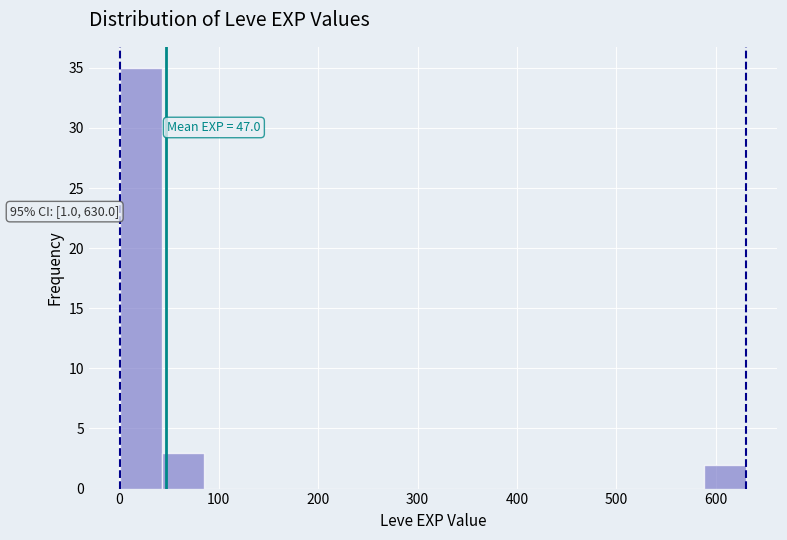

Which range on the x-axis has the tallest bar?

0 to 40